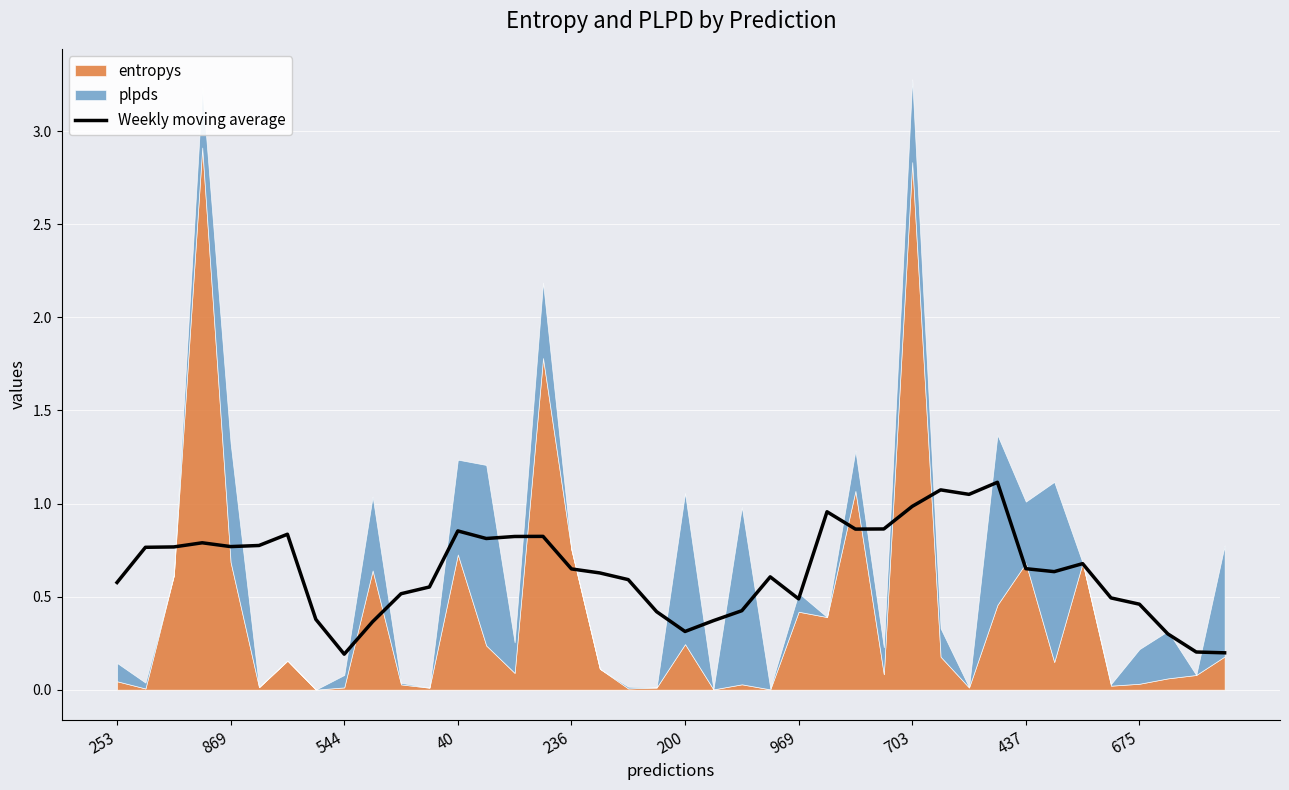

True or false: Weekly moving average has a value of 0.3 at 40.

False